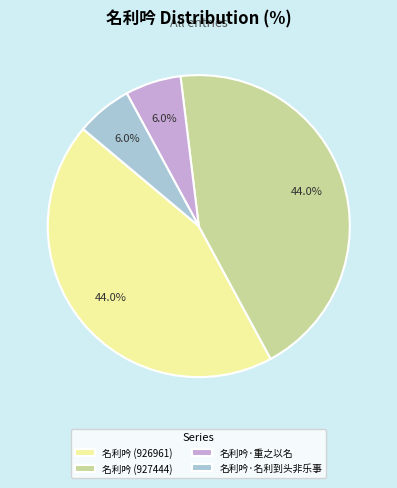

Between 名利吟 (926961) and 名利吟·名利到头非乐事, which is larger?

名利吟 (926961)